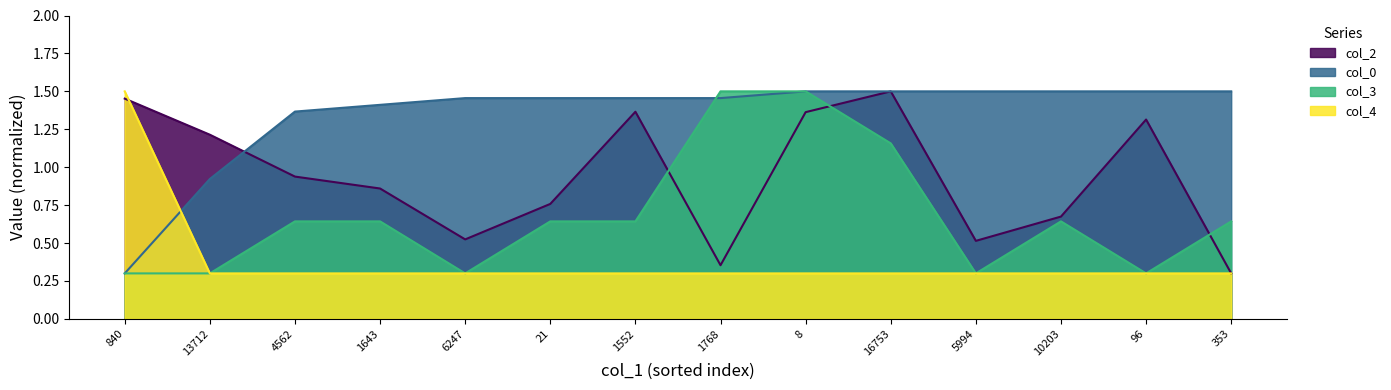

Where do col_3 and col_2 first cross each other?

1552 and 1768